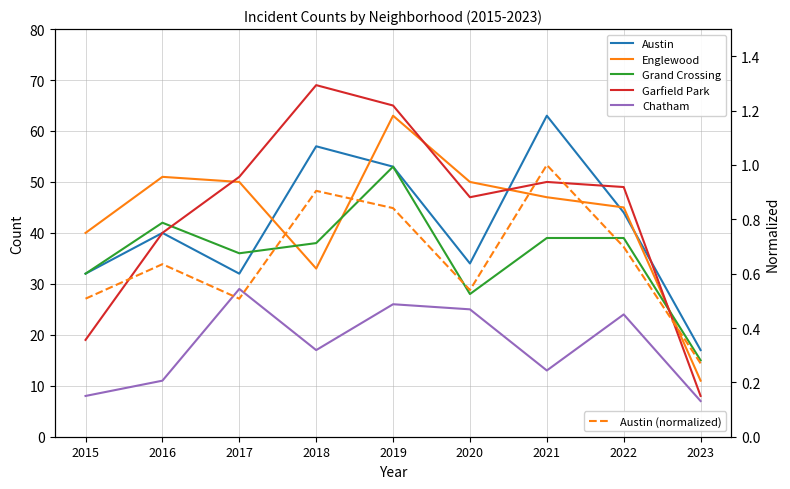

How many lines are shown in the chart?

6